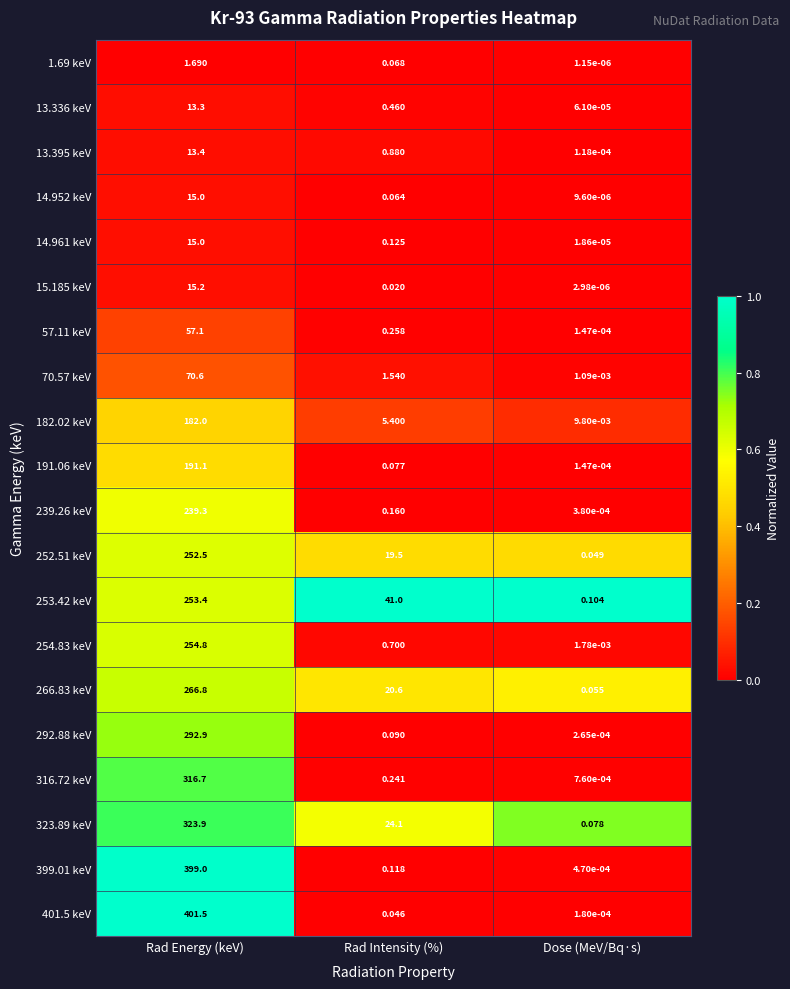

List the labels in order of 13.395 keV value, largest first.

Rad Energy (keV), Rad Intensity (%), Dose (MeV/Bq·s)